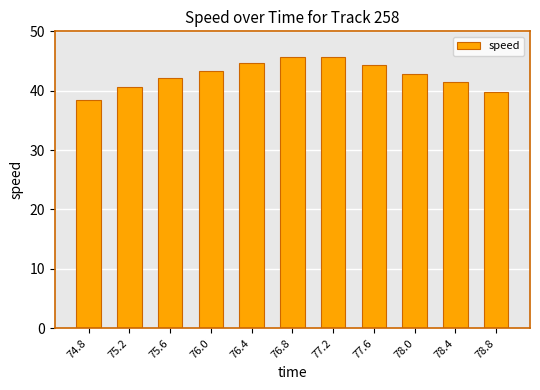

How many bars are there in total?

11